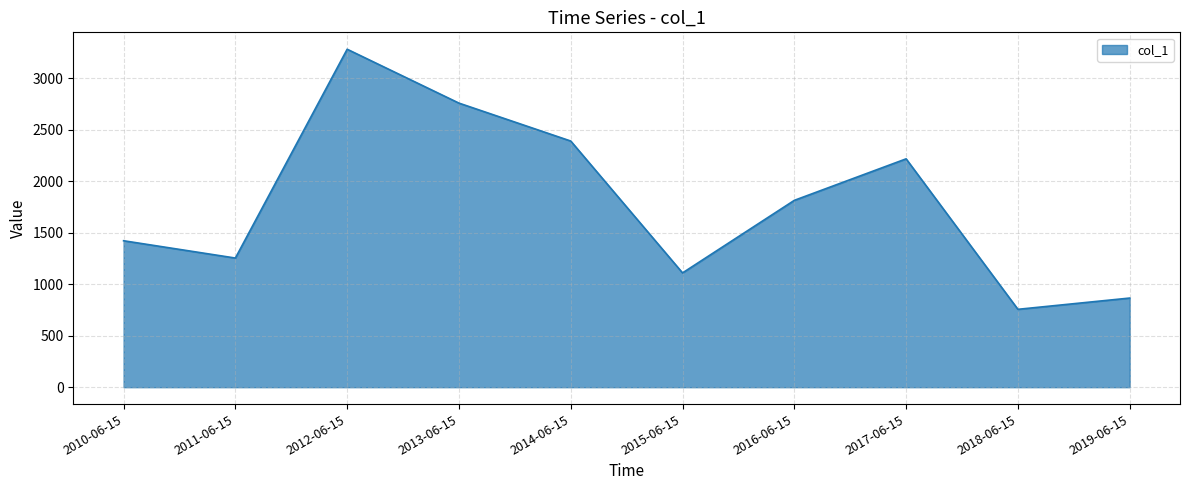

What is the sum of all values?

17878.5